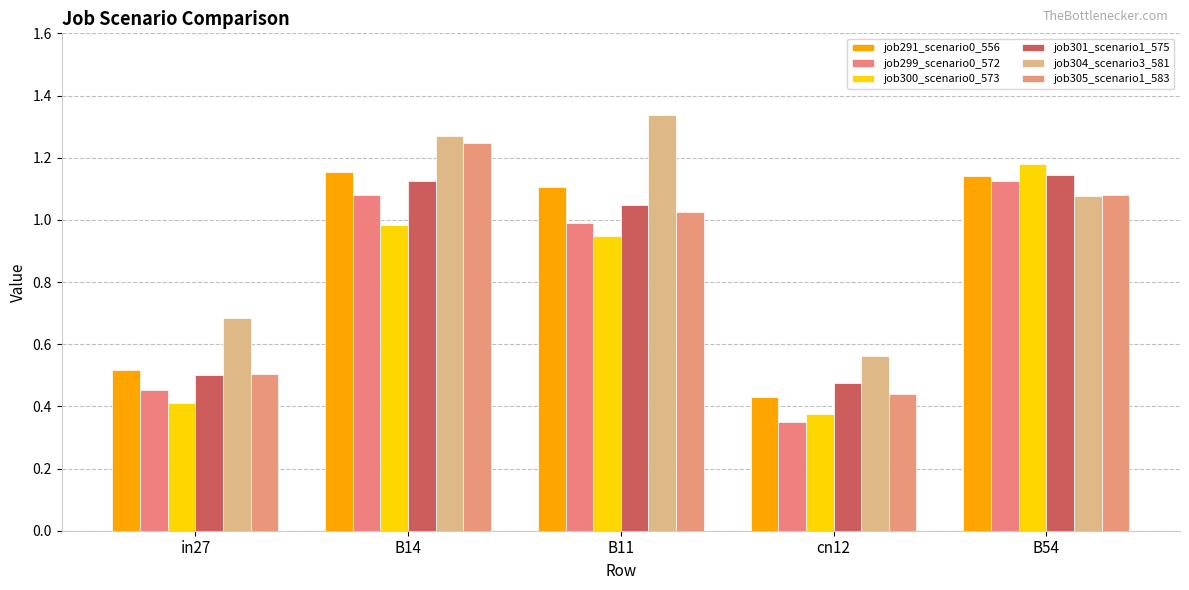

True or false: job301_scenario1_575 has a value of 0.5 at cn12.

True